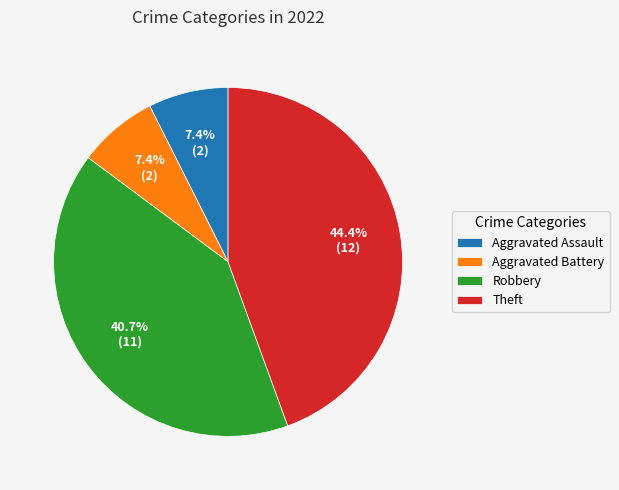

Combined, what portion of the pie is Robbery and Aggravated Assault?

48.1%